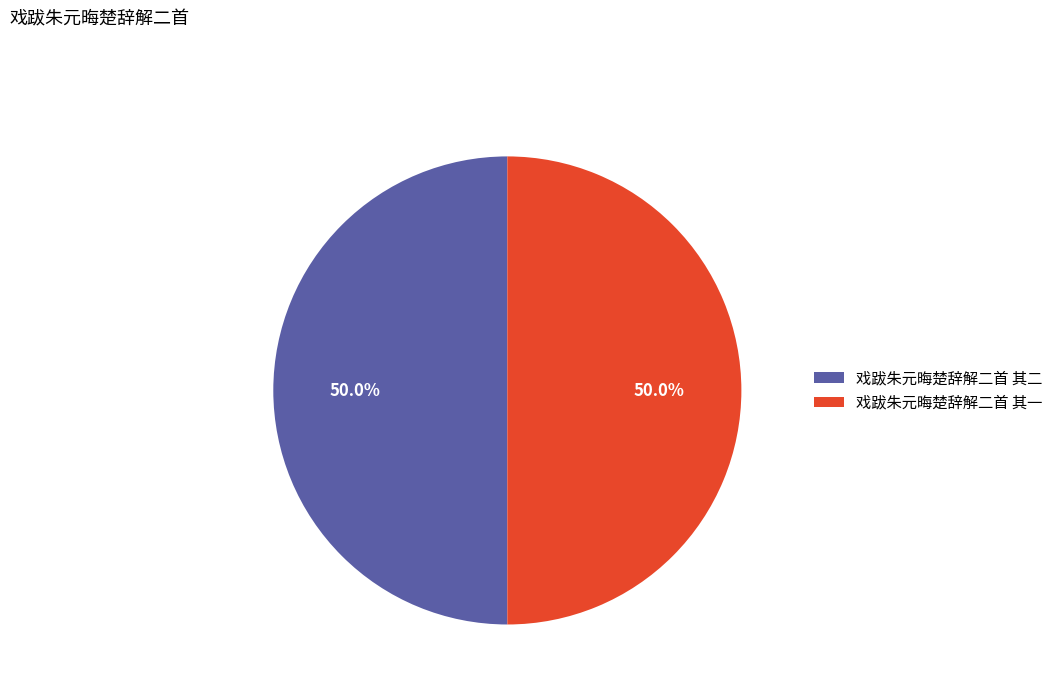

What percentage is the 戏跋朱元晦楚辞解二首 其一 slice, to the nearest percent?

50%